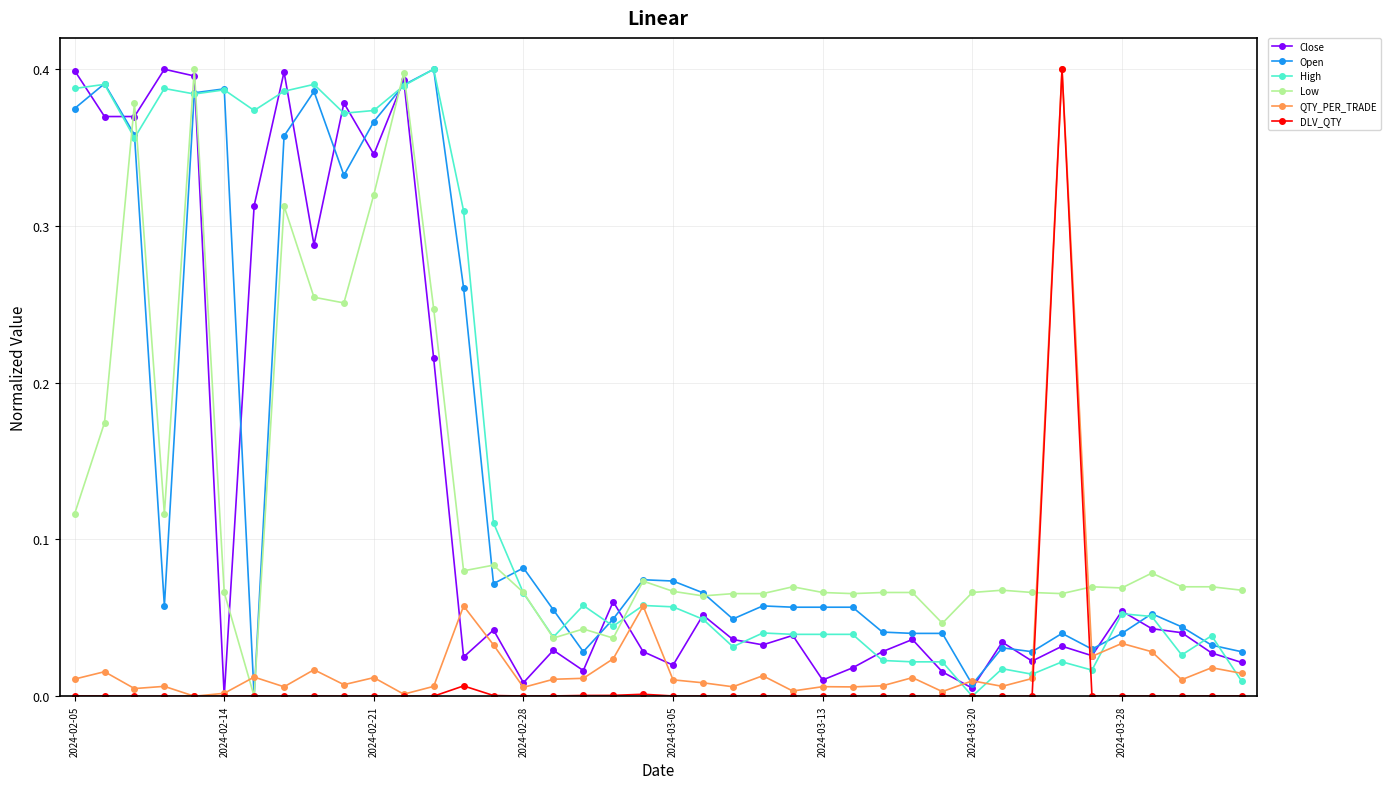

True or false: DLV_QTY has more than 2 points higher than both neighbors.

True